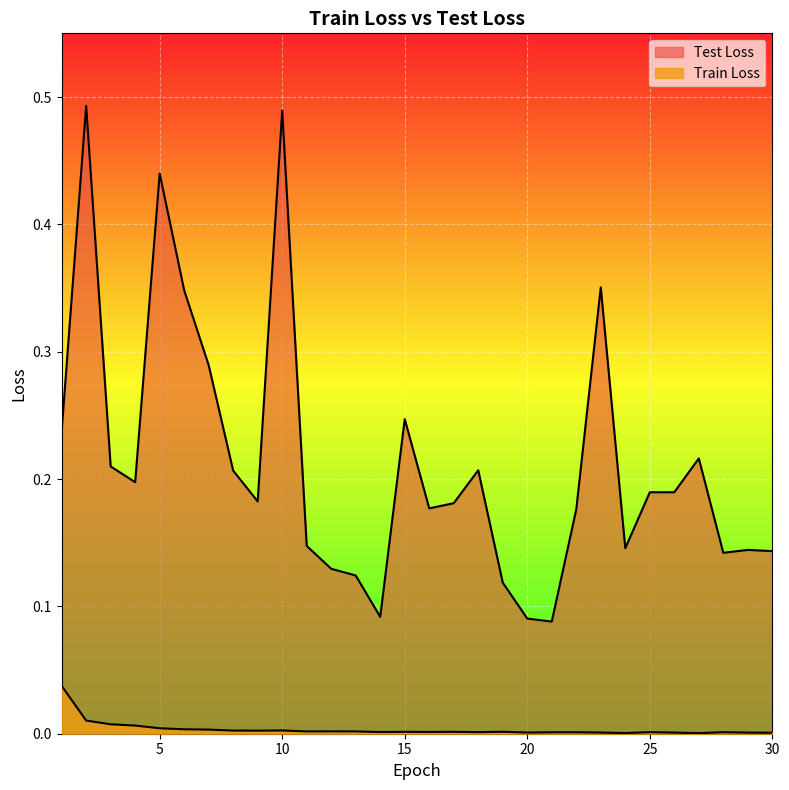

What is the difference between the maximum and second lowest values in the Test Loss series?

0.4